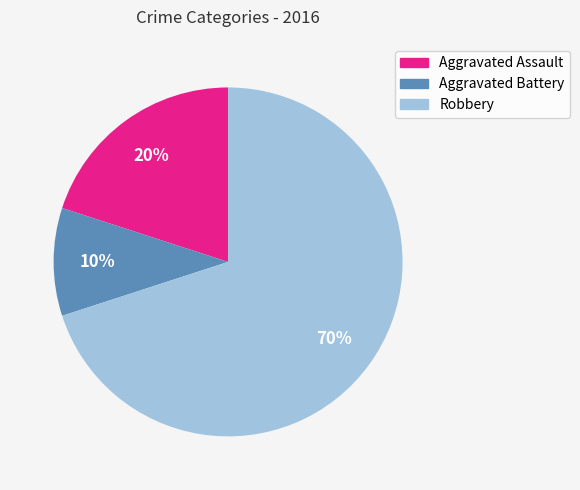

What is the smallest slice in the pie chart?

Aggravated Battery